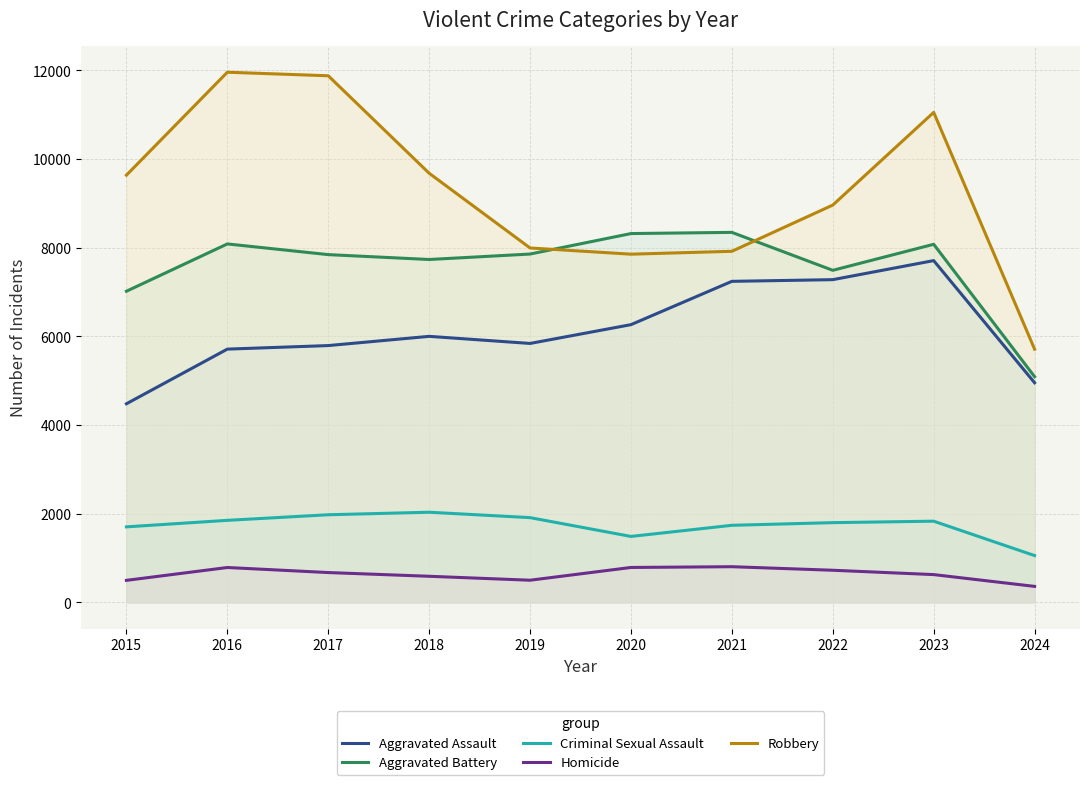

List the labels in order of Aggravated Battery value, largest first.

2021, 2020, 2016, 2023, 2019, 2017, 2018, 2022, 2015, 2024